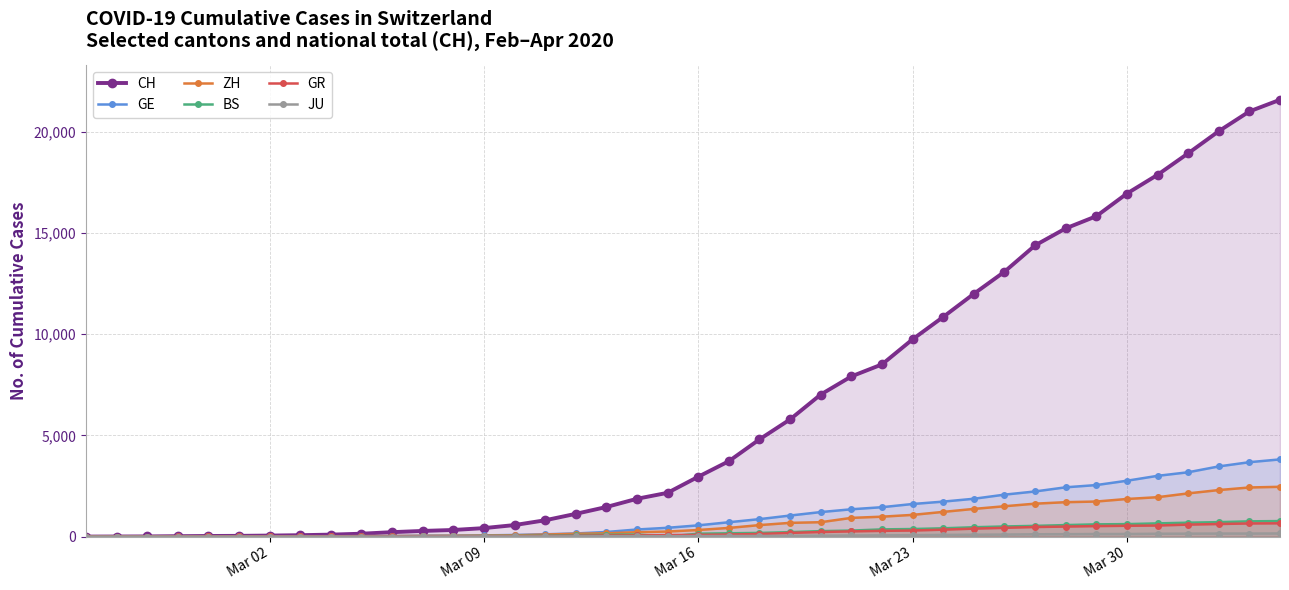

How many data points in BS are above 143?

19